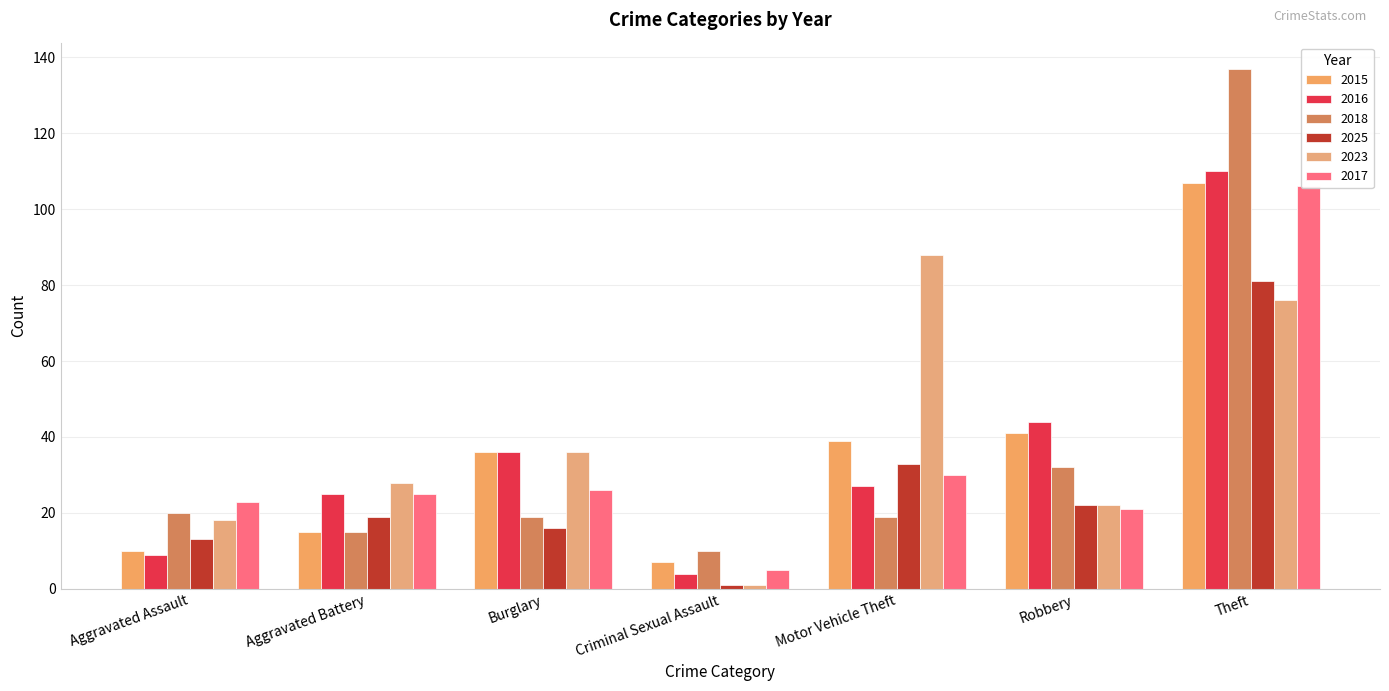

What is the label of the 5th bar from the left?

Motor Vehicle Theft